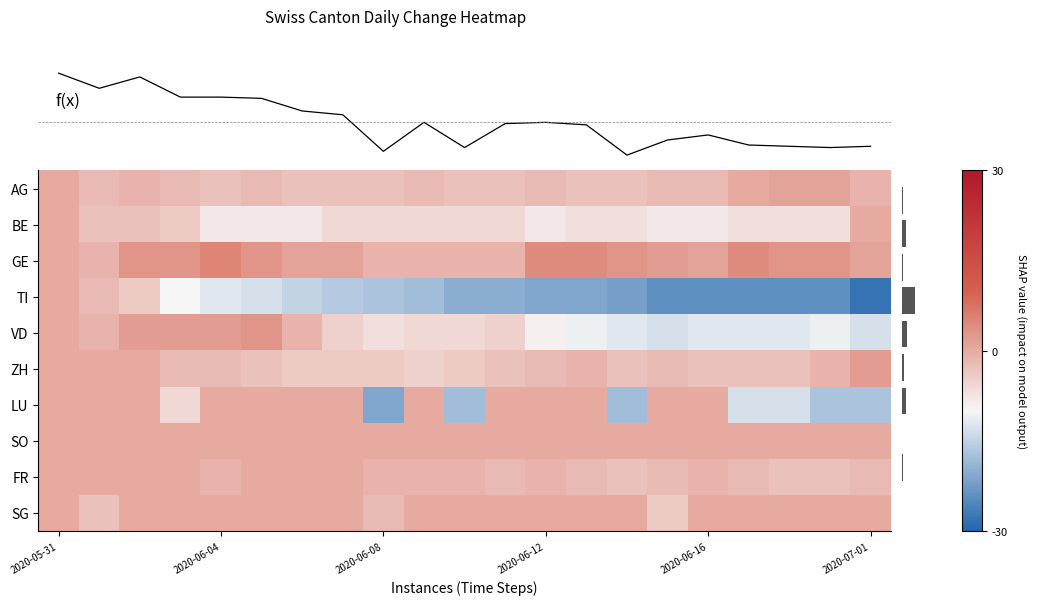

Where does the VD series first go above -6?

2020-05-31